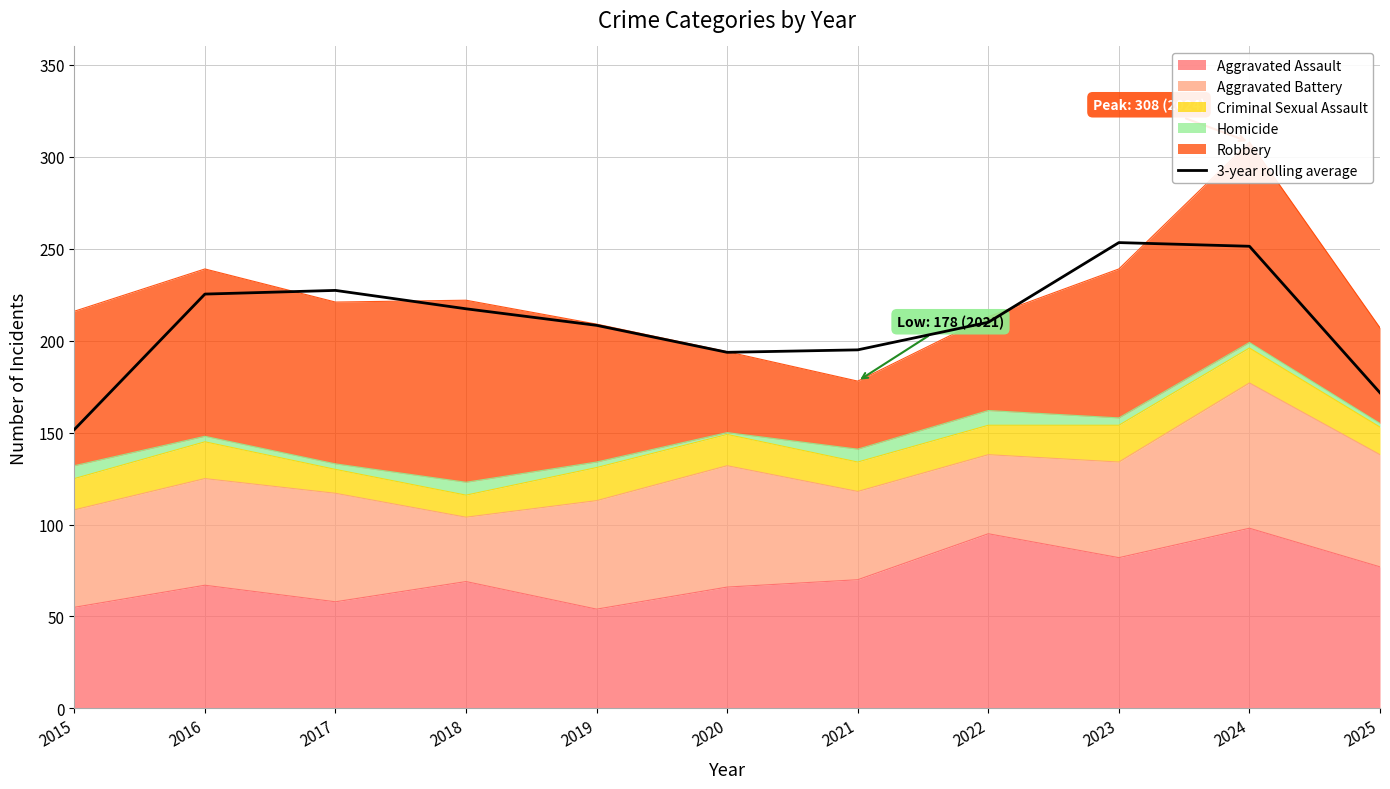

Is it true that the value at 2025 is 171.7?

True